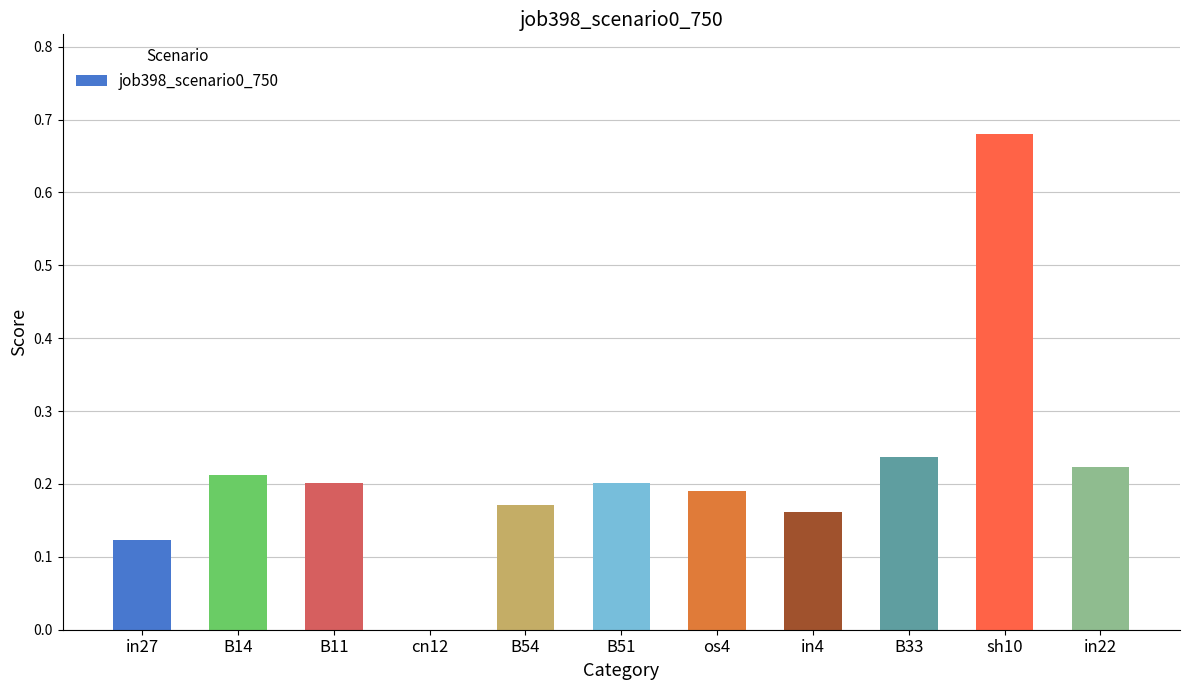

True or false: the data shows 0.3 at B14.

False